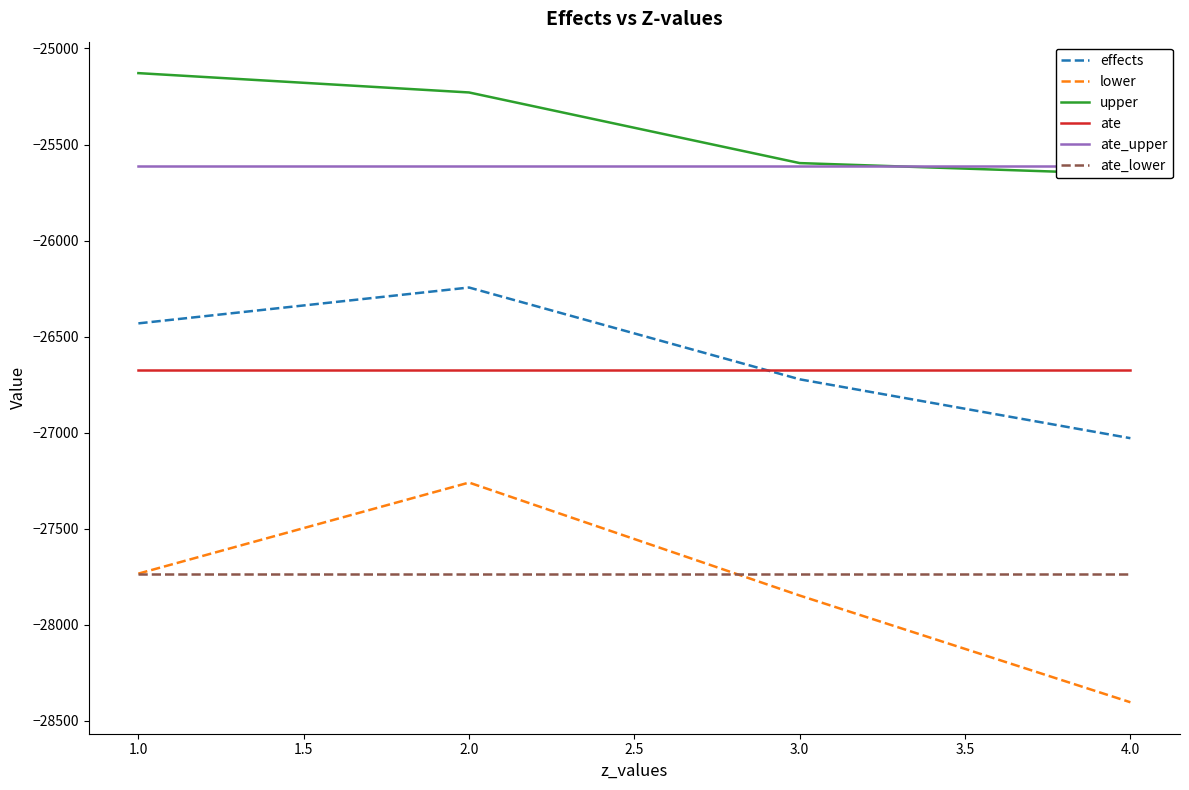

What is the difference between the maximum and minimum values in the lower series?

1144.0